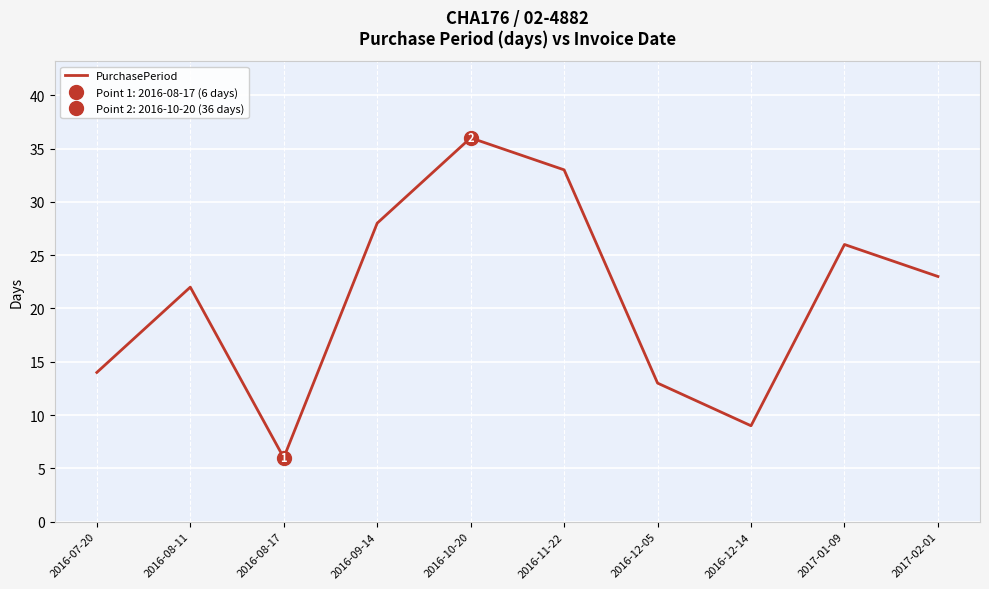

Where is the first local minimum?

2016-08-17